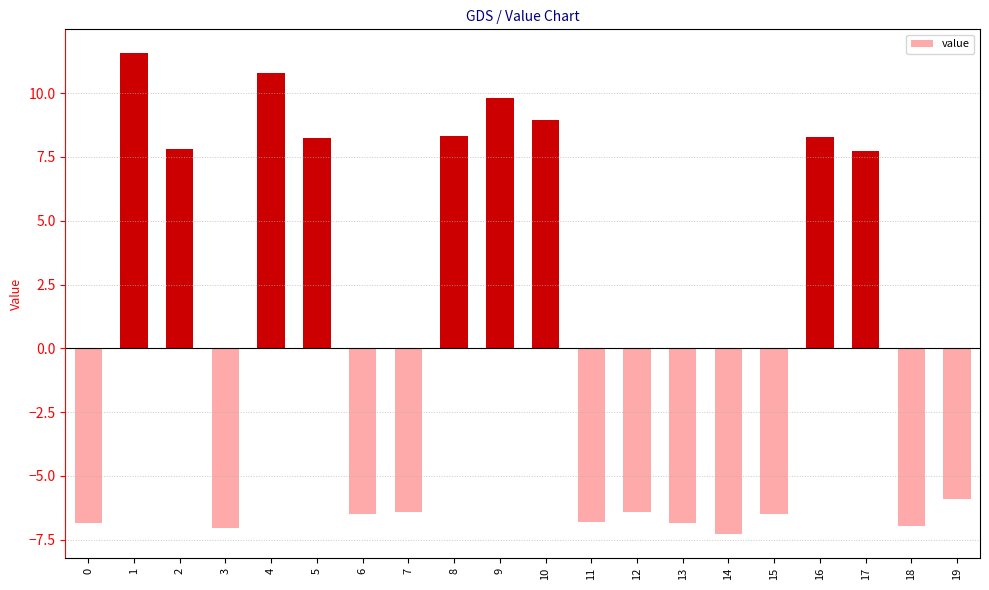

What is the value of the 2nd bar from the left?

11.6